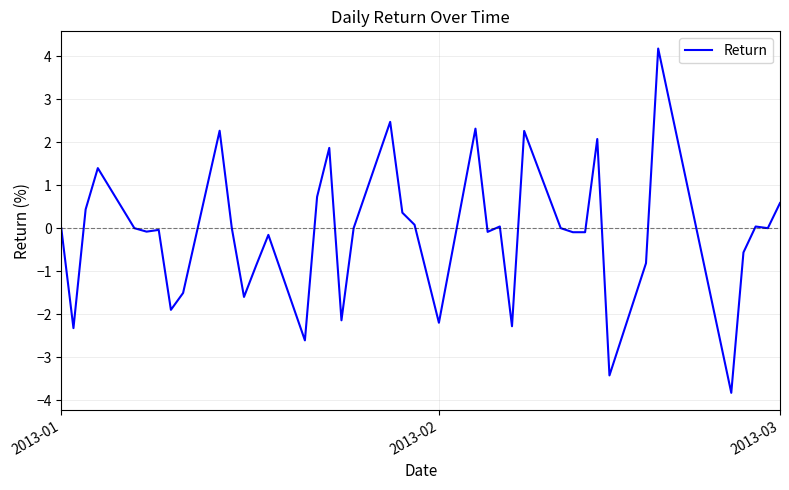

What is the difference between the maximum and minimum values?

8.0